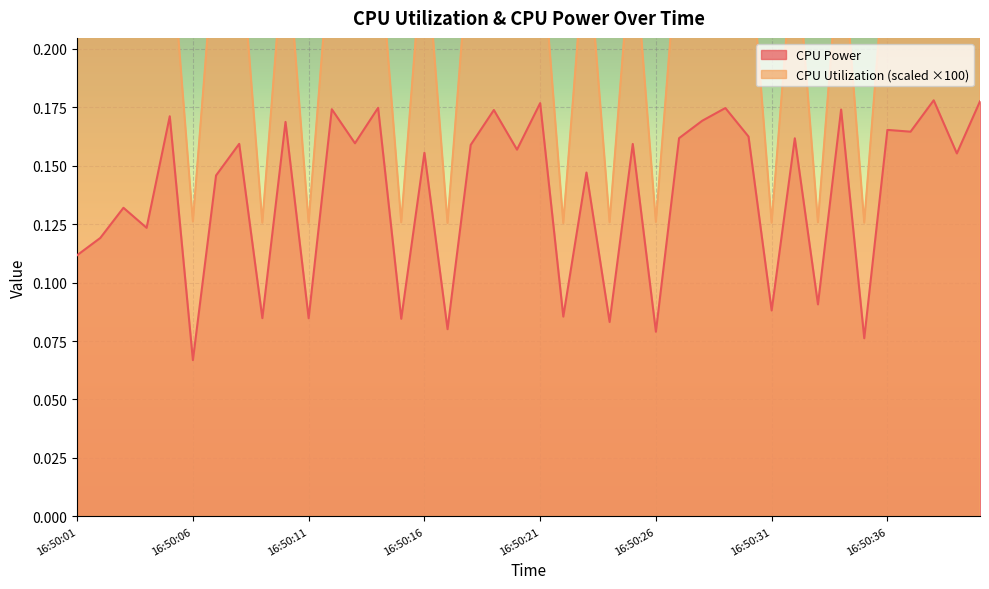

At which label is CPU Power closest to 0?

16:50:06